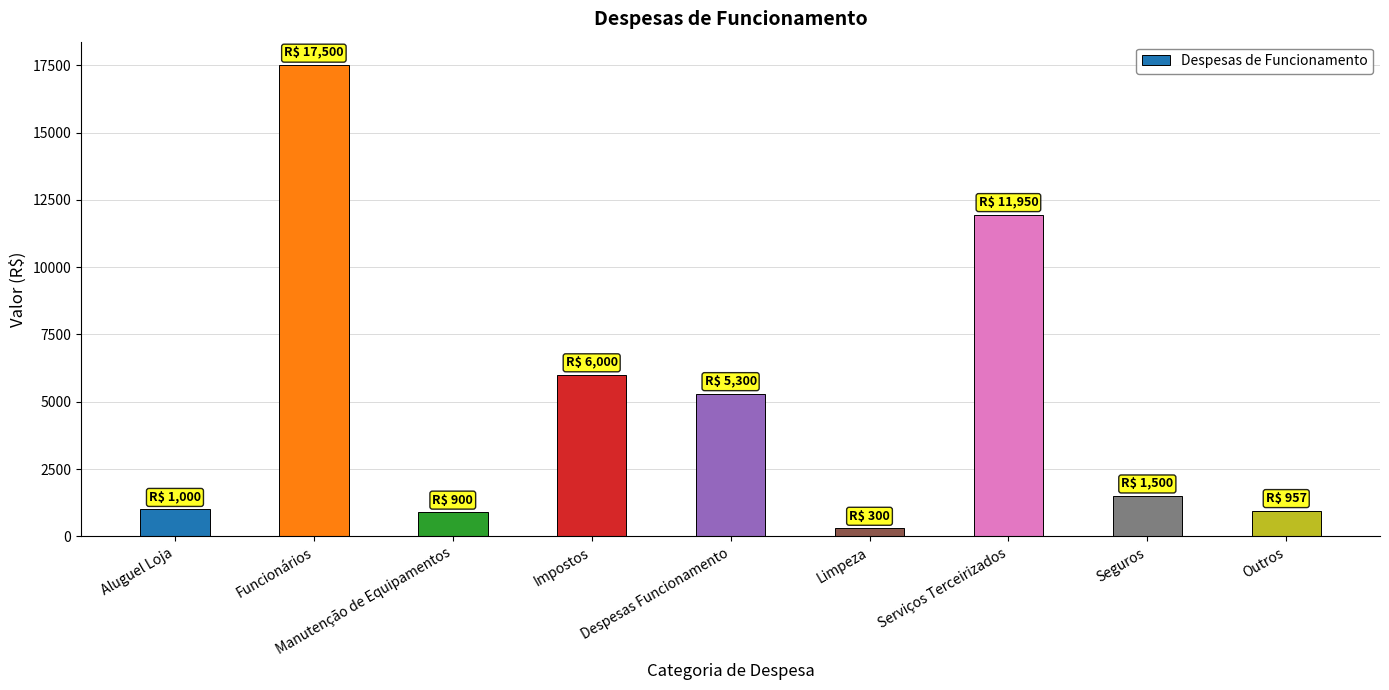

How many bars are there in total?

9